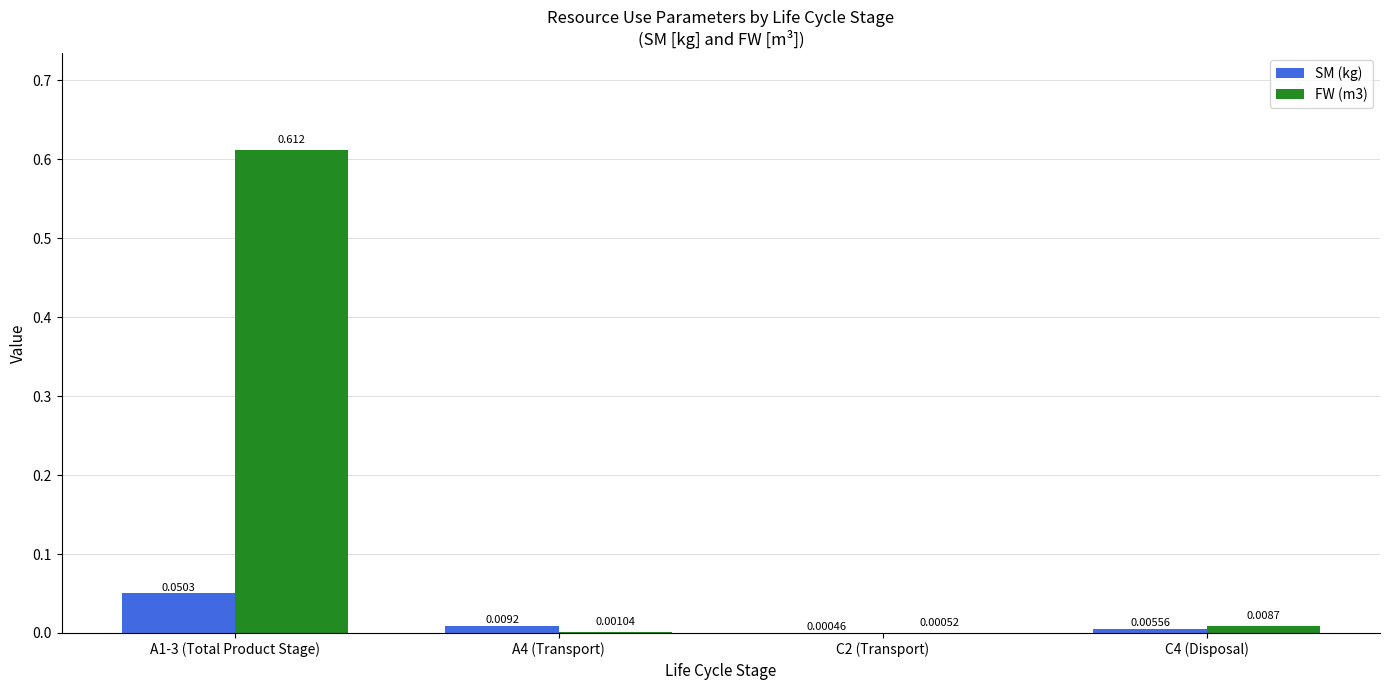

Between A4 (Transport) and C2 (Transport), which series saw the biggest shift?

SM (kg)